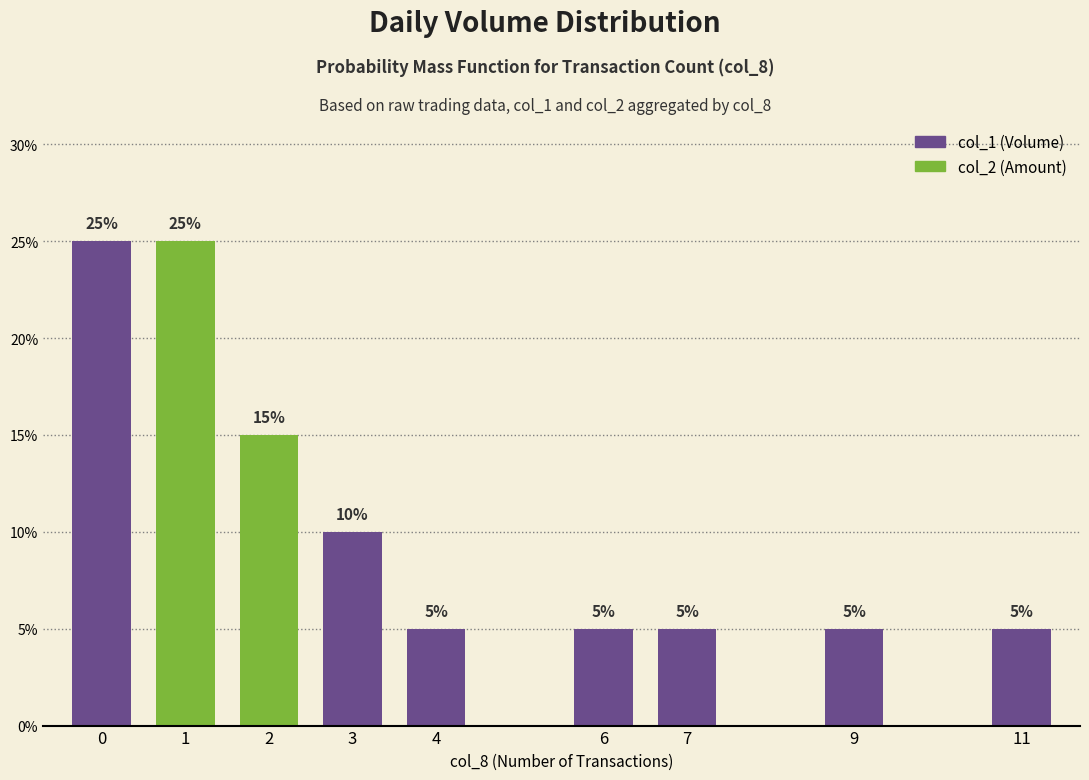

What is the difference between the values at 11 and 3?

0.1